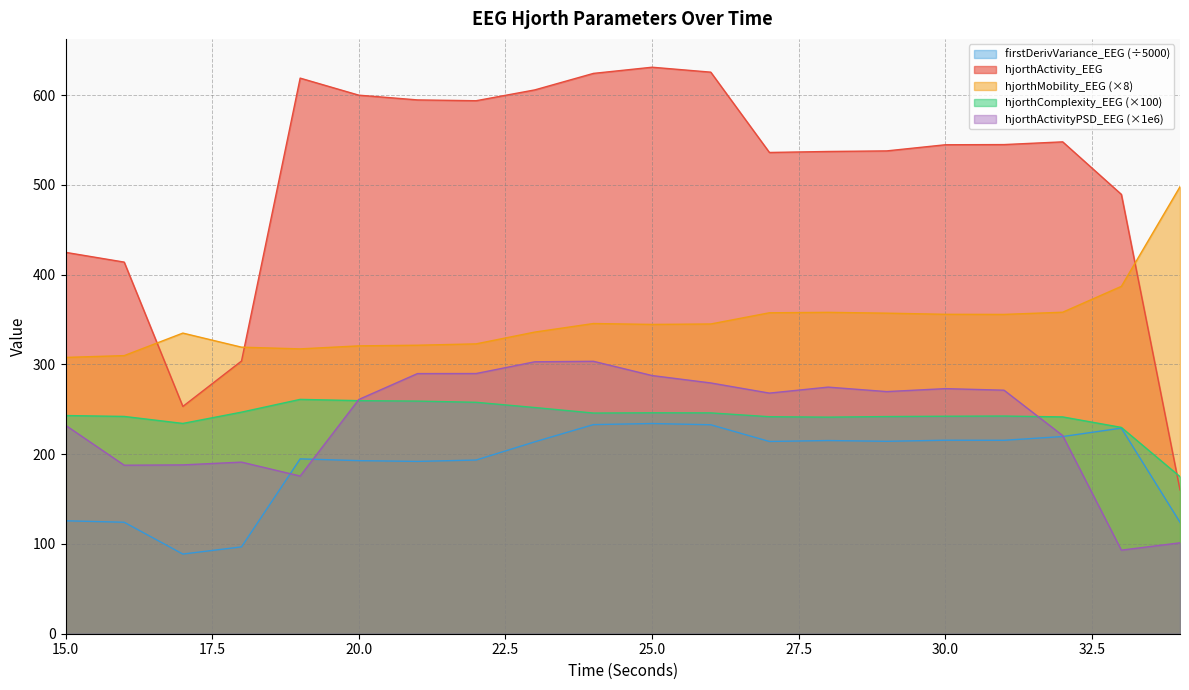

Is it true that firstDerivVariance_EEG_scaled equals 58.5 at 34?

False